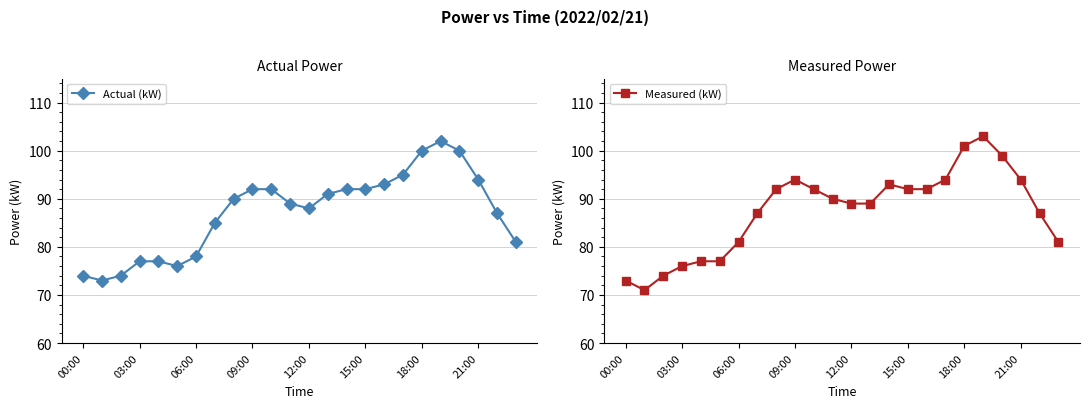

Between 13 and 17, which series saw the biggest shift?

Measured (kW)